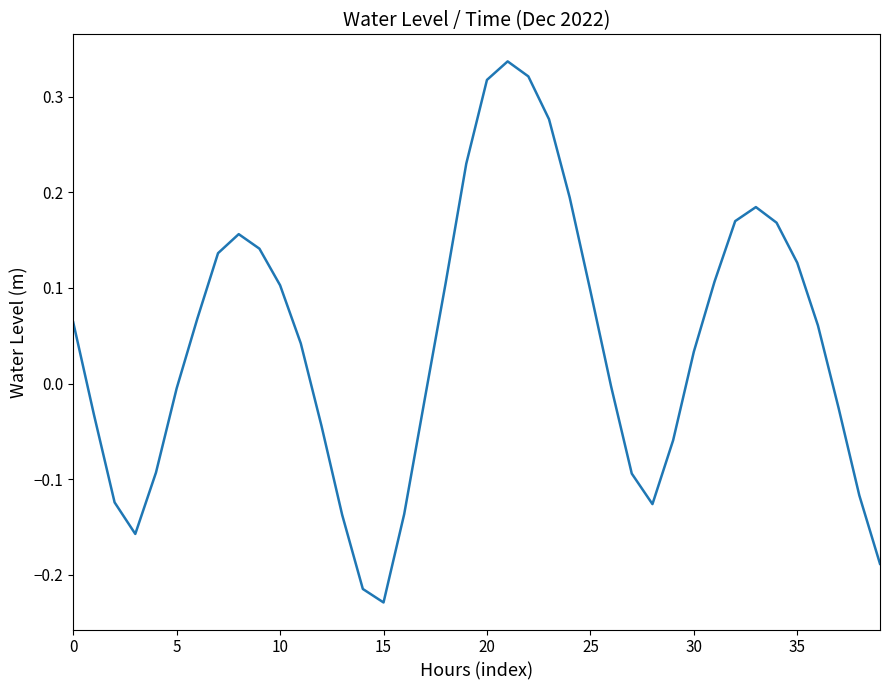

What is the difference between the maximum and minimum values?

0.6